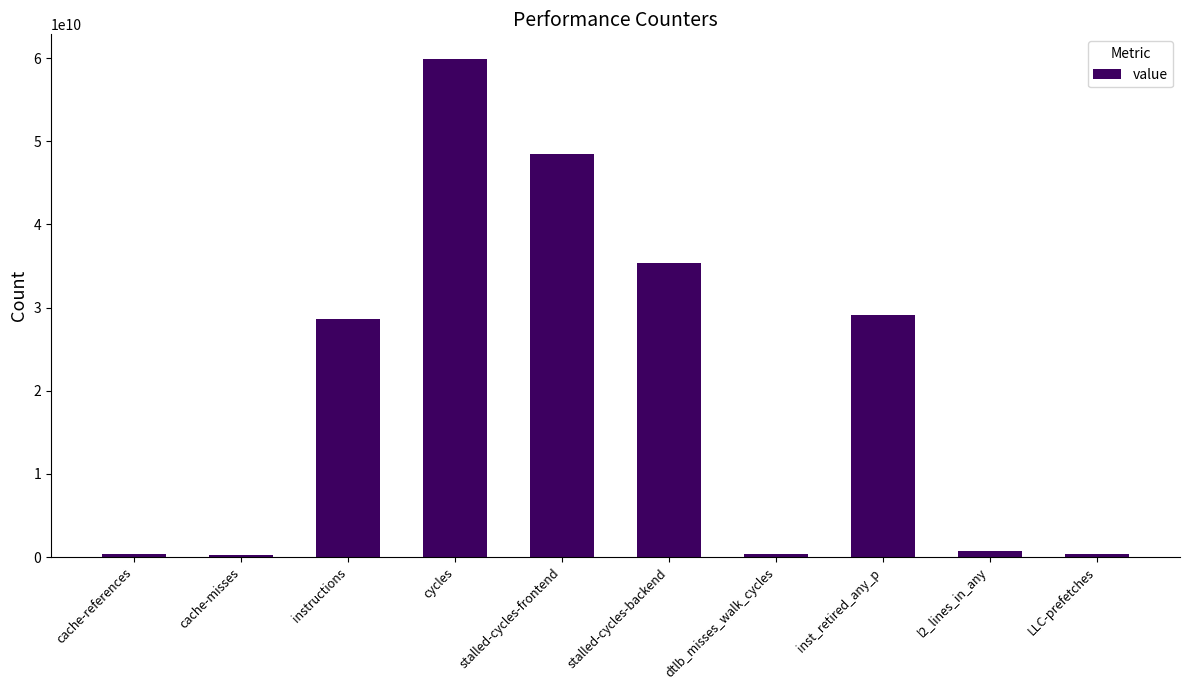

The value at stalled-cycles-frontend is 48415829025. True or false?

True